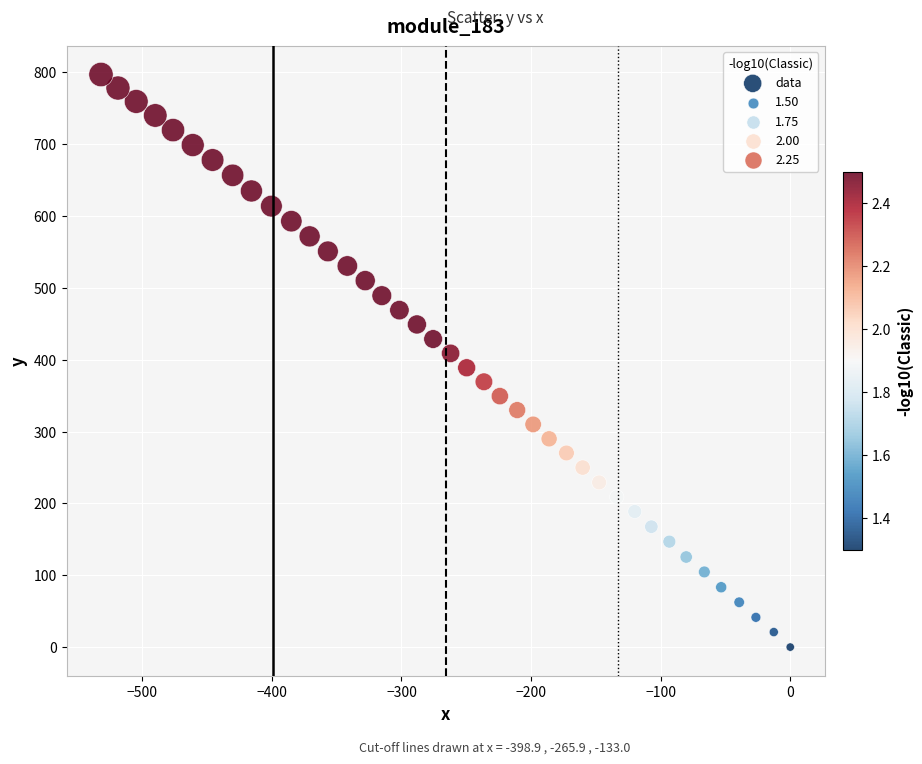

What is the range of X values (max minus min)?

531.9